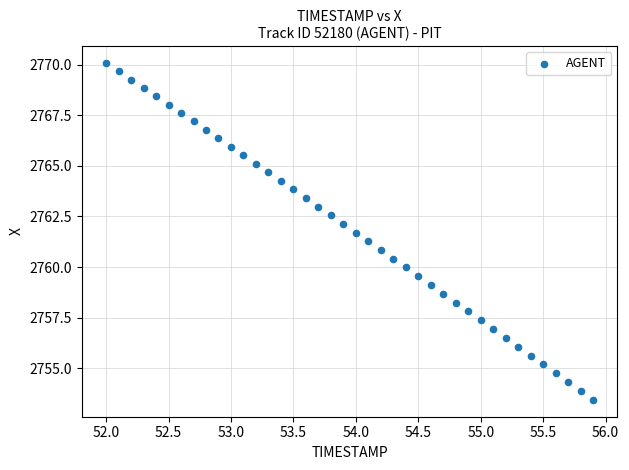

What is the range of X values (max minus min)?

3.9